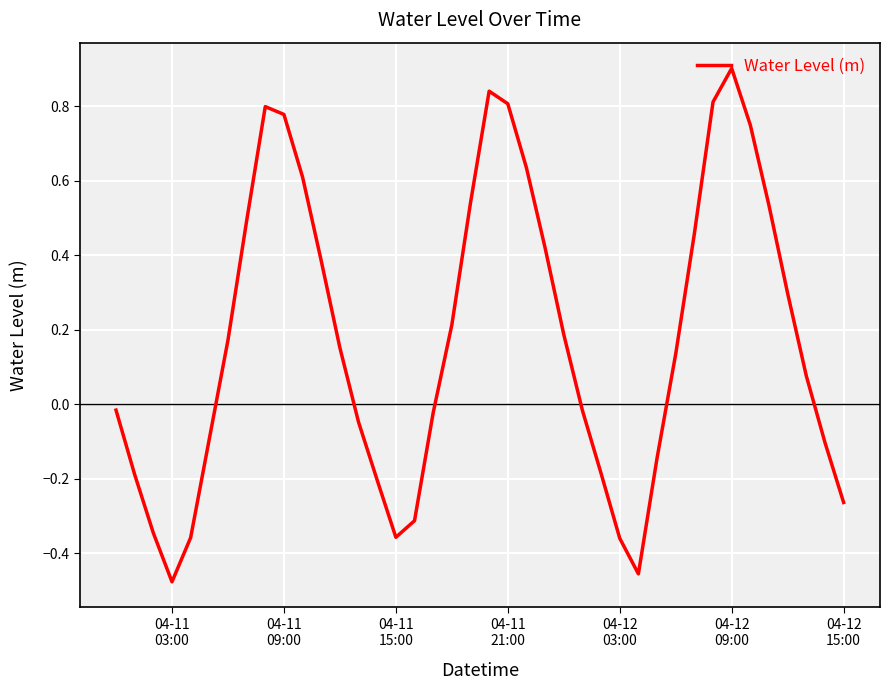

What is the maximum value shown in the chart?

0.9